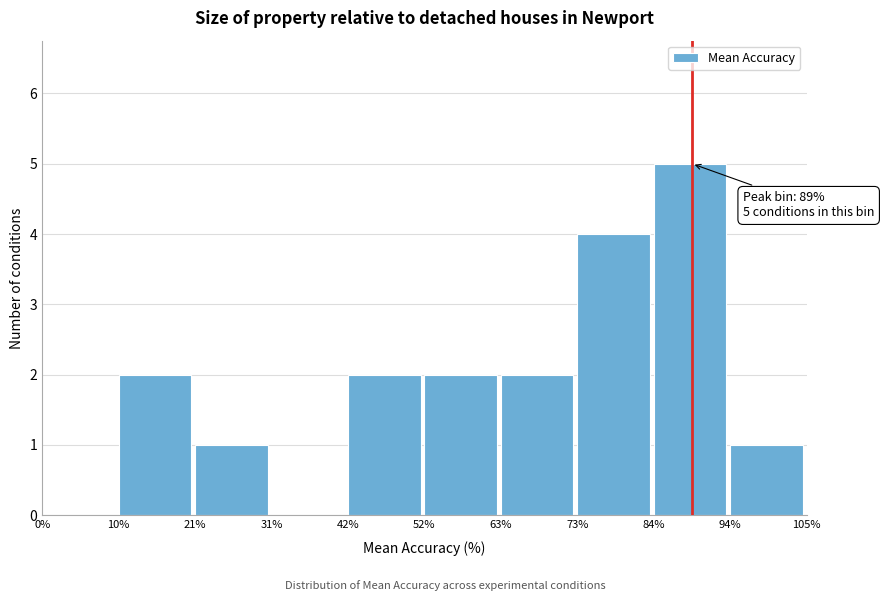

Which range on the x-axis has the tallest bar?

84% to 94%